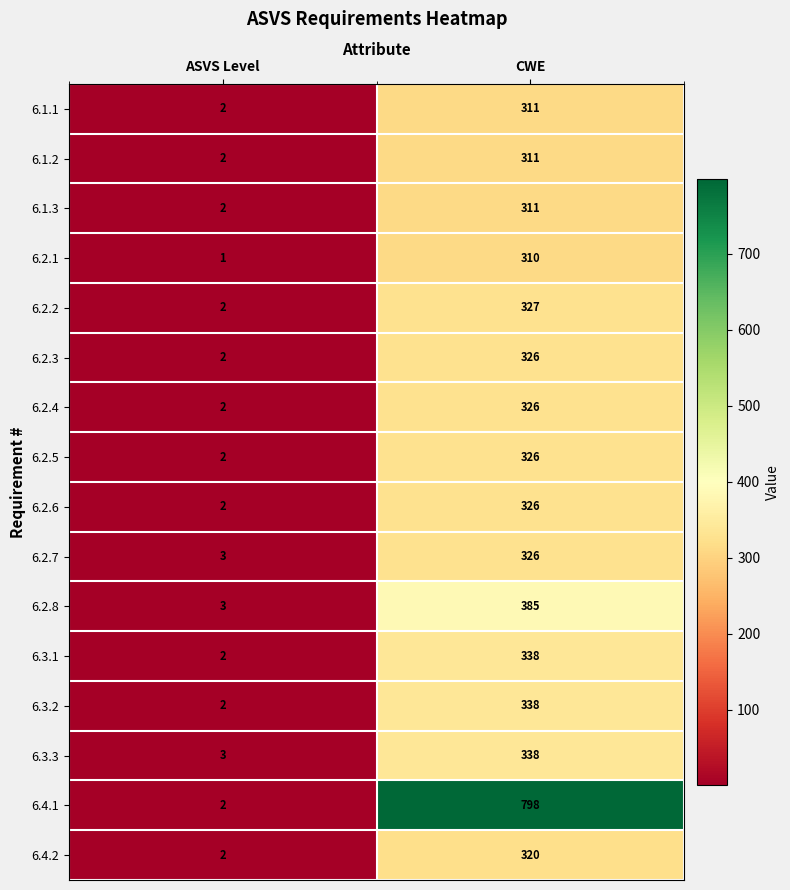

List the labels in order of 6.2.4 value, smallest first.

ASVS Level, CWE